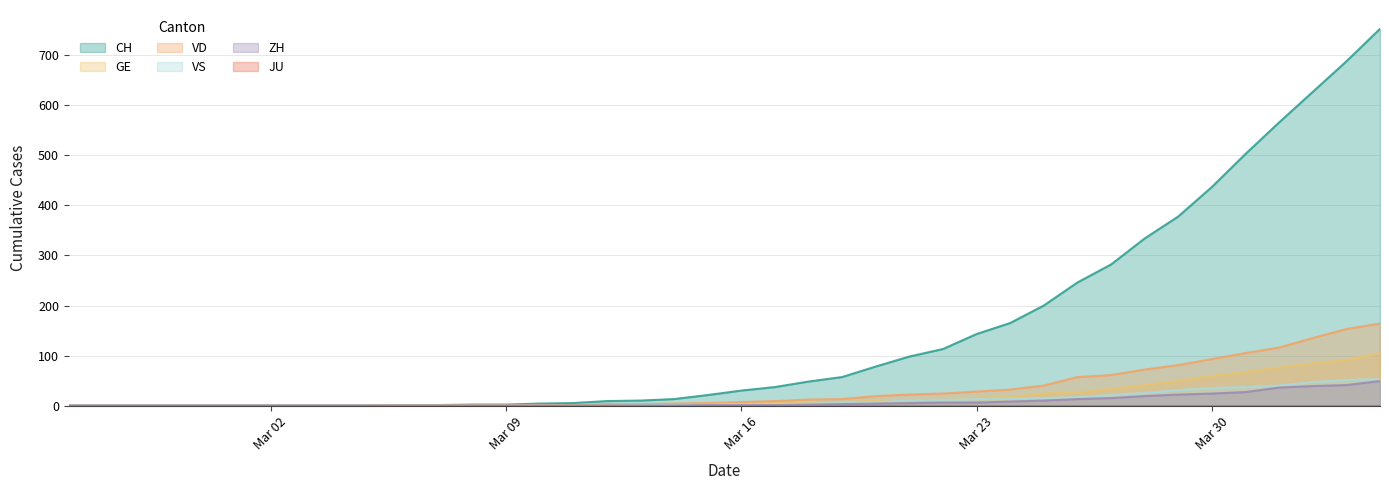

Which series has the largest total across all categories?

CH